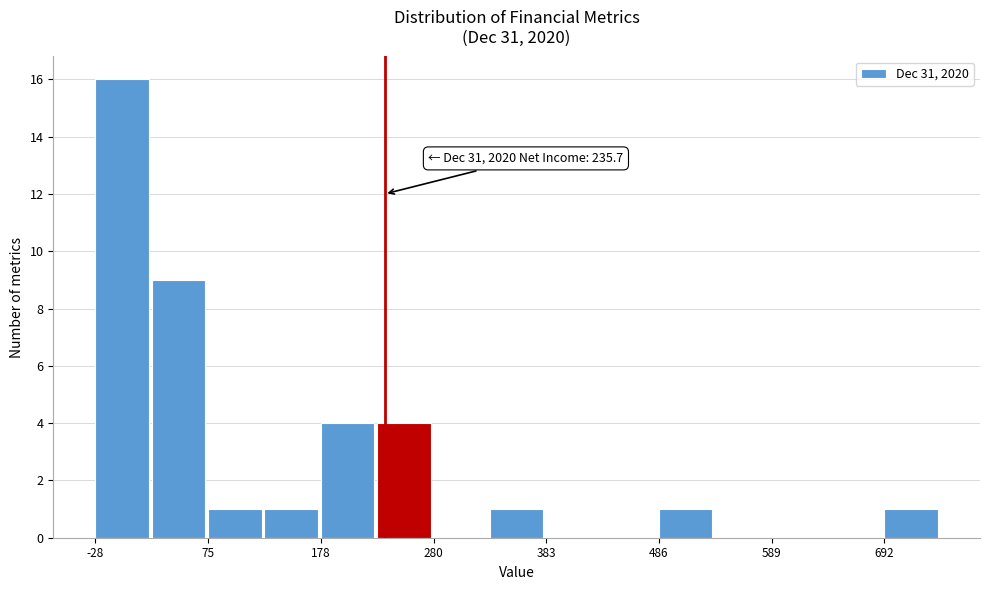

Read against the x-axis, roughly where is the centre of the tallest bar?

0